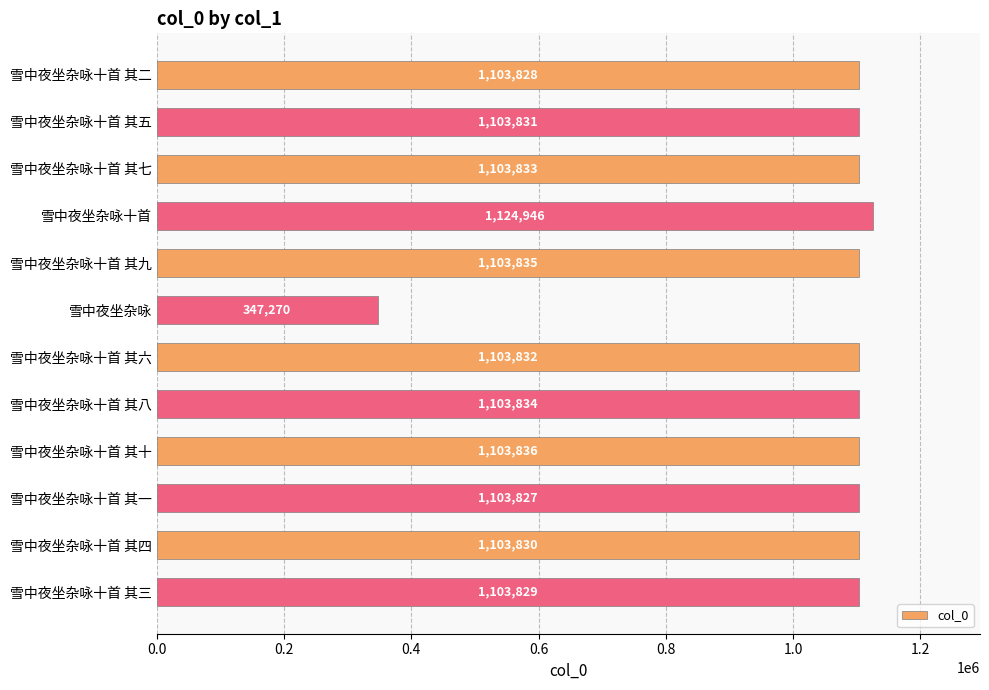

What is the sum of all values?

12510531